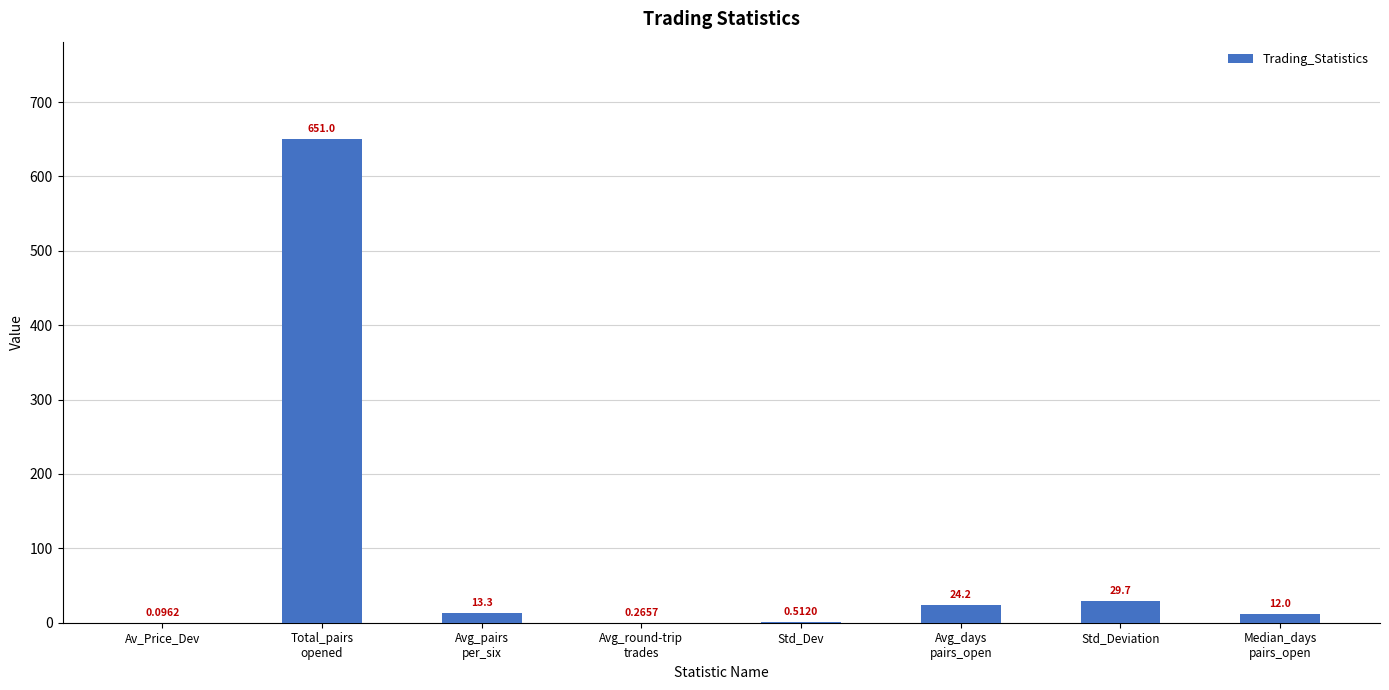

What is the sum of all values?

731.1